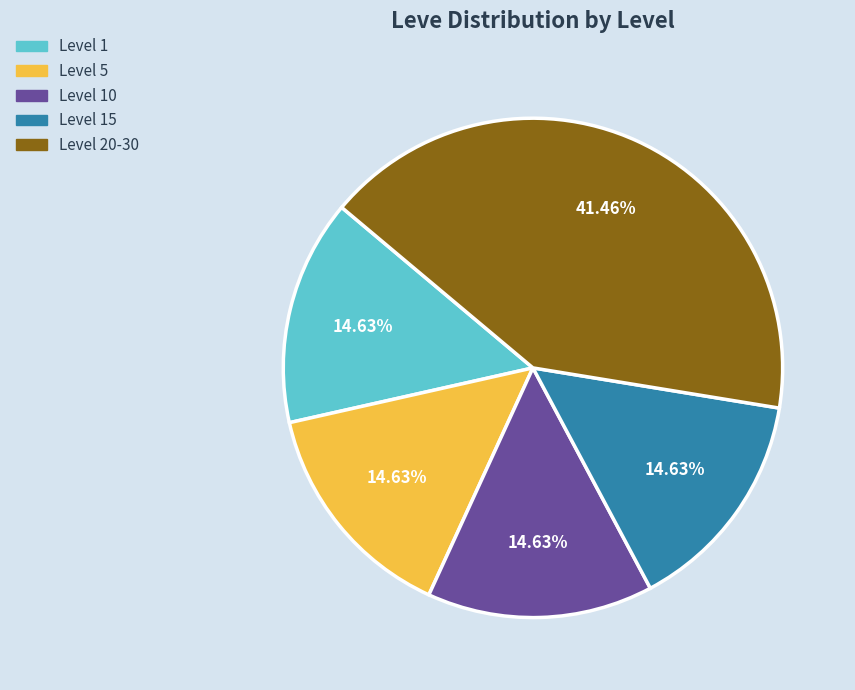

To the nearest percent, what is the average slice percentage?

20%